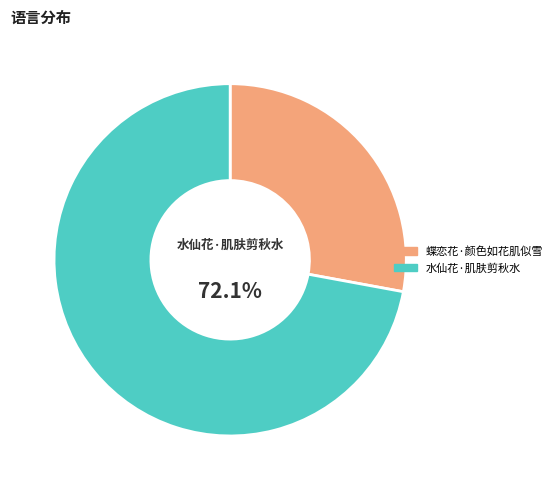

What is the majority slice?

水仙花·肌肤剪秋水